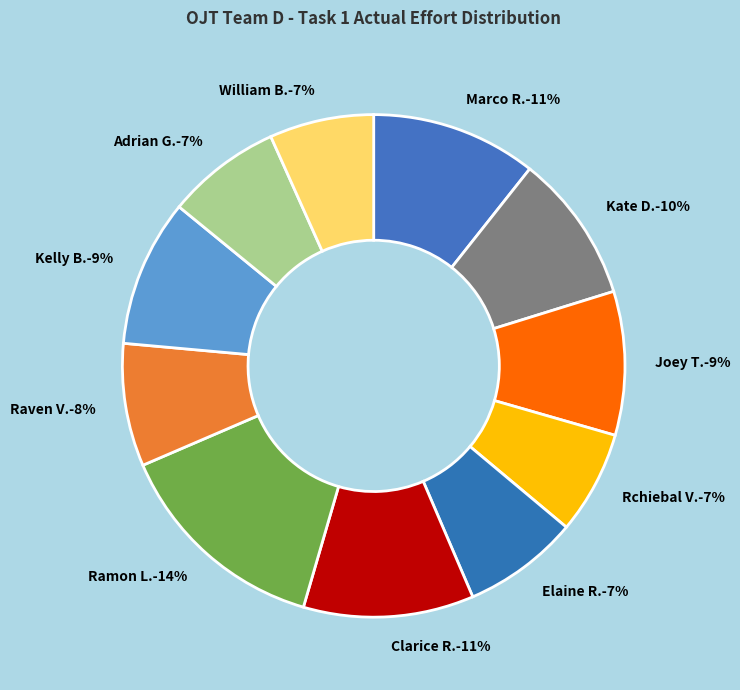

Is the sum of William B. and Ramon L. greater than half?

No